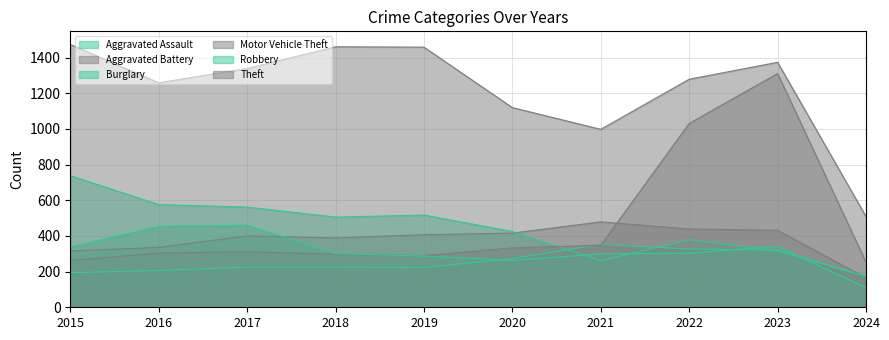

Rank the series by their maximum value, from highest to lowest.

Theft, Motor Vehicle Theft, Burglary, Aggravated Battery, Robbery, Aggravated Assault